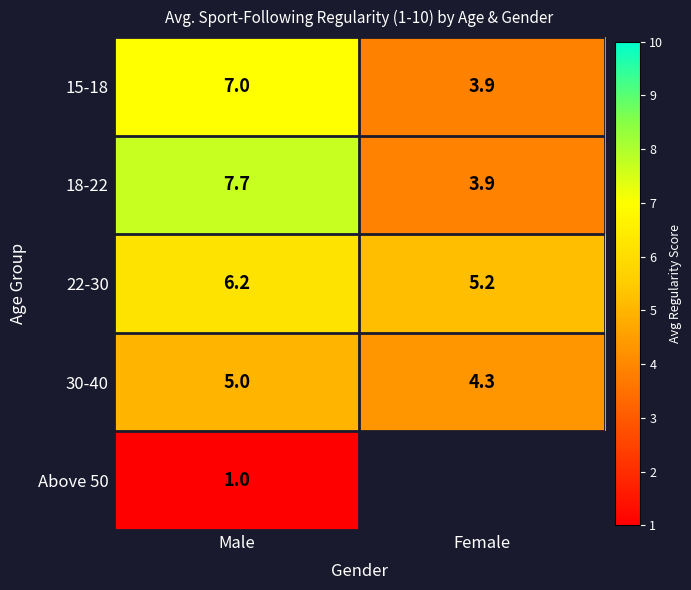

At which category is the sum across all series the highest?

Male